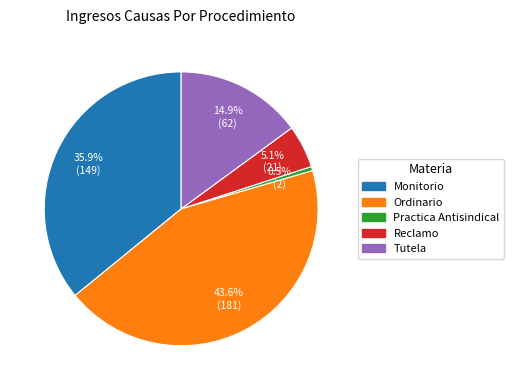

True or false: Ordinario accounts for 58% of the total.

False